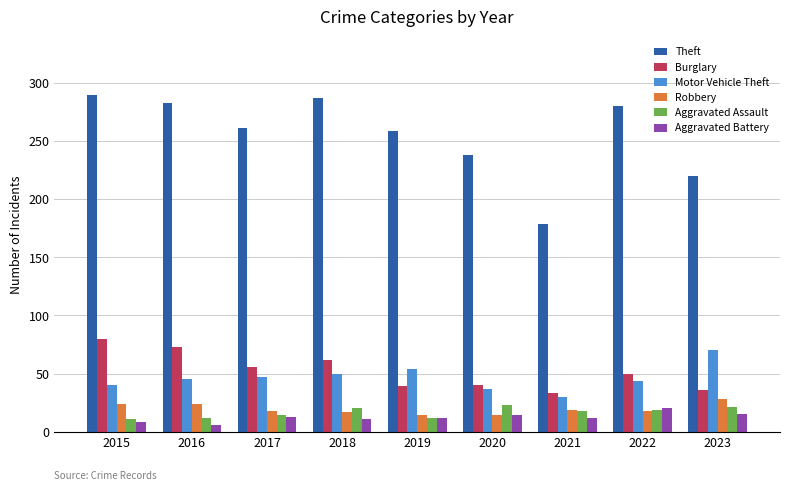

The value of Burglary at 2023 is 19. True or false?

False